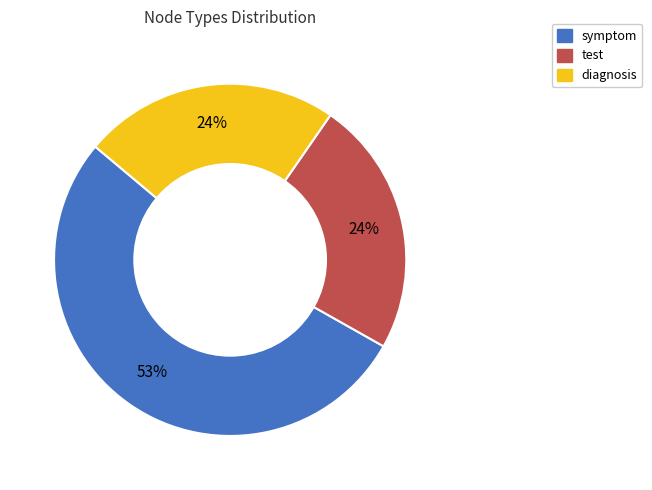

To the nearest percent, what is the difference between the diagnosis and symptom slice percentages?

29%